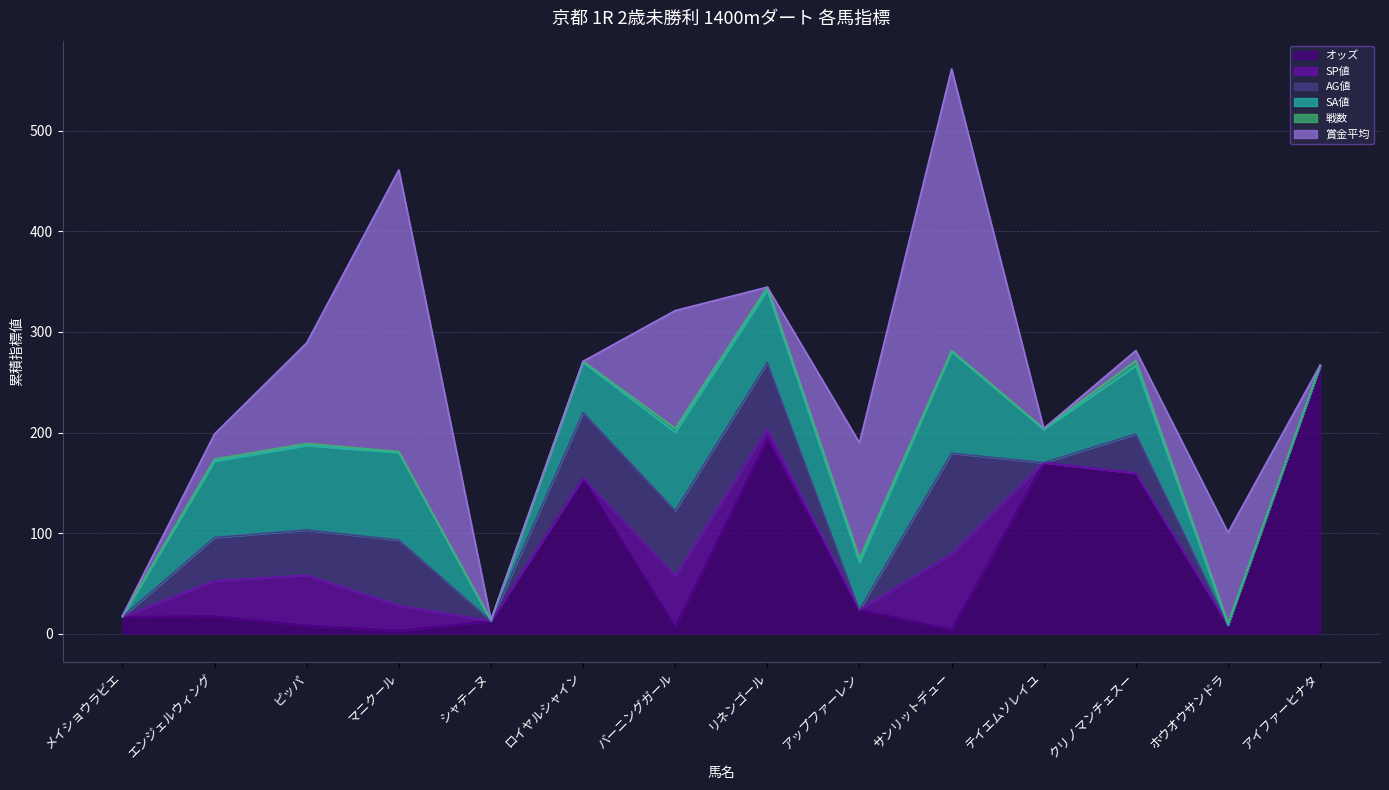

What is the difference between the AG値 values at クリノマンチェスー and リネンゴール?

27.0